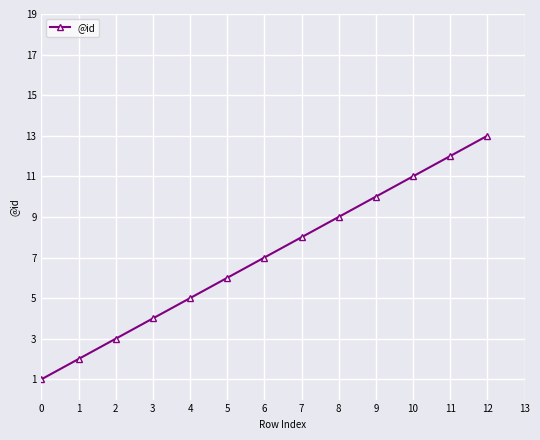

True or false: there are more than 2 points higher than both neighbors.

False